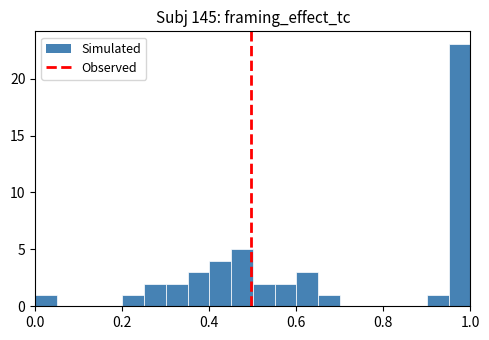

Around what value on the x-axis is the tallest bar? Give the approximate position of its centre, as read against the axis.

0.98